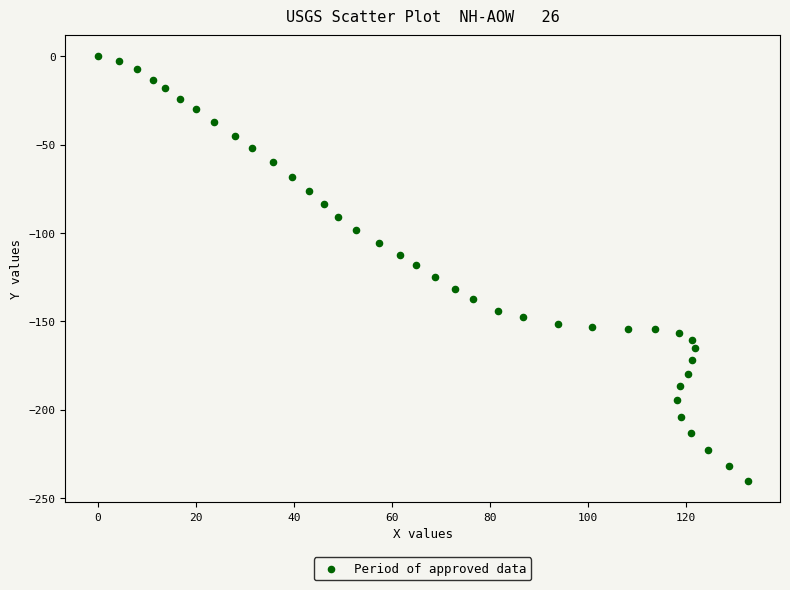

What is the range of Y values (max minus min)?

240.4